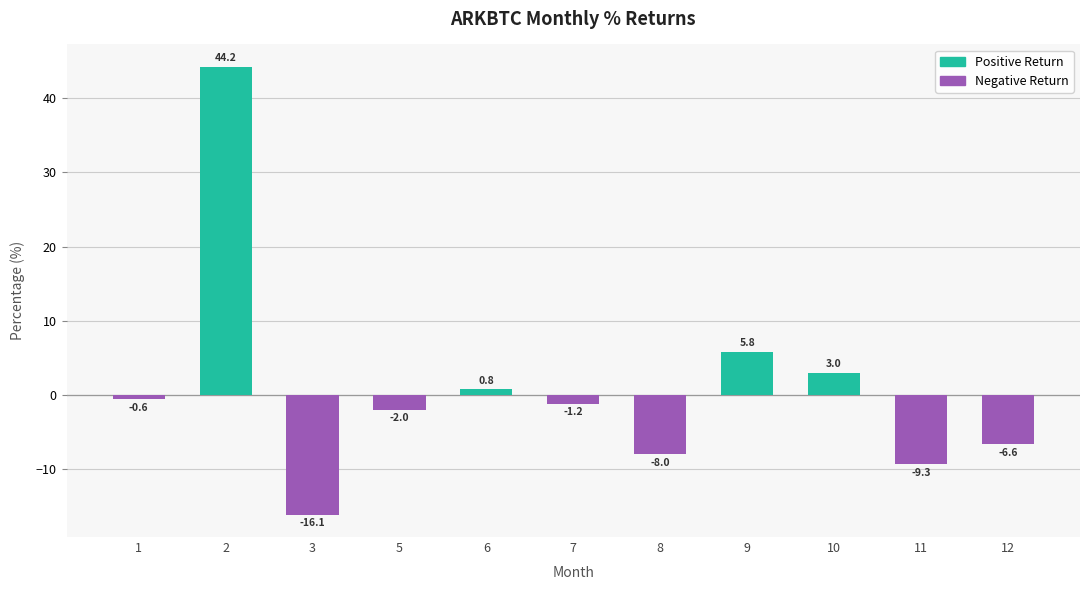

What is the value of the 1st bar from the left?

-0.6